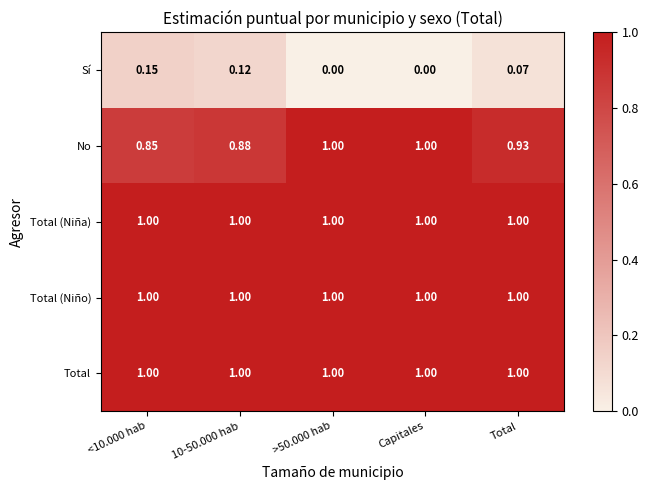

What is the total value across all series at <10.000 hab?

4.0